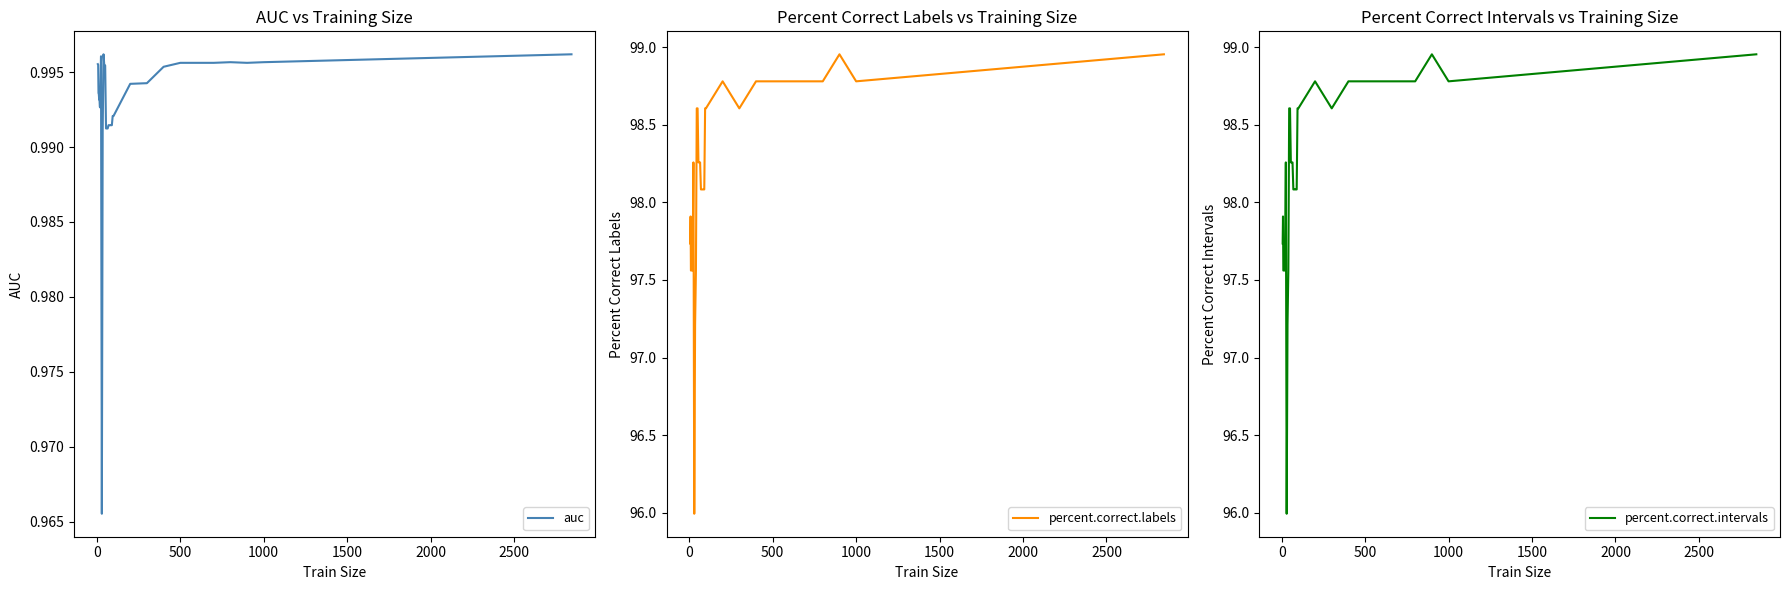

What is the lowest value of the percent.correct.labels series?

96.0